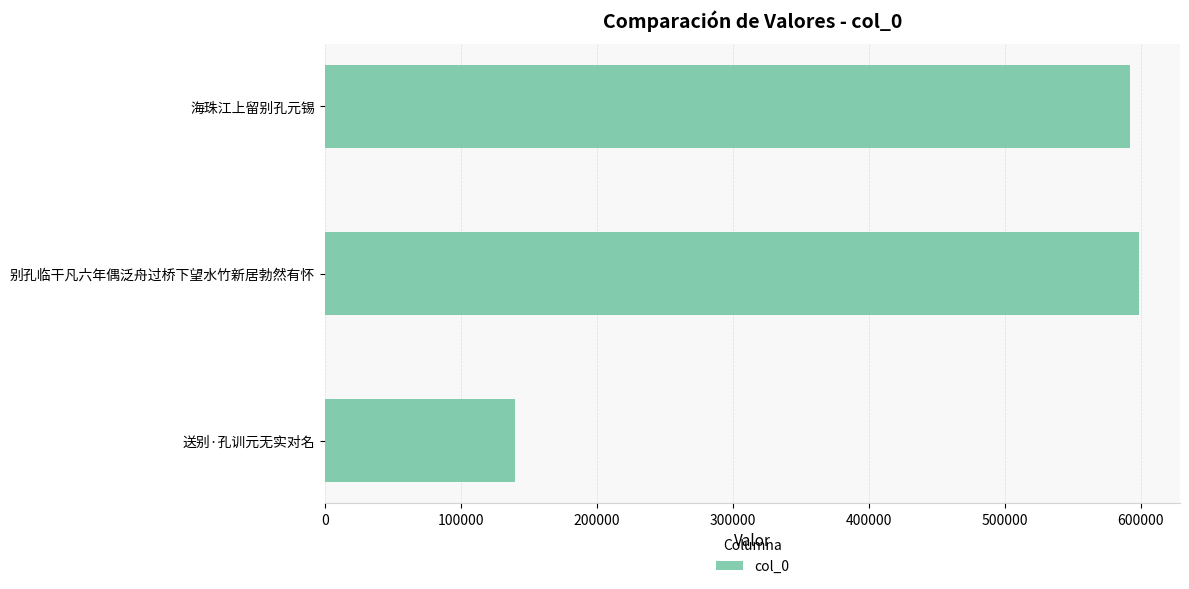

What is the sum of all values?

1330578